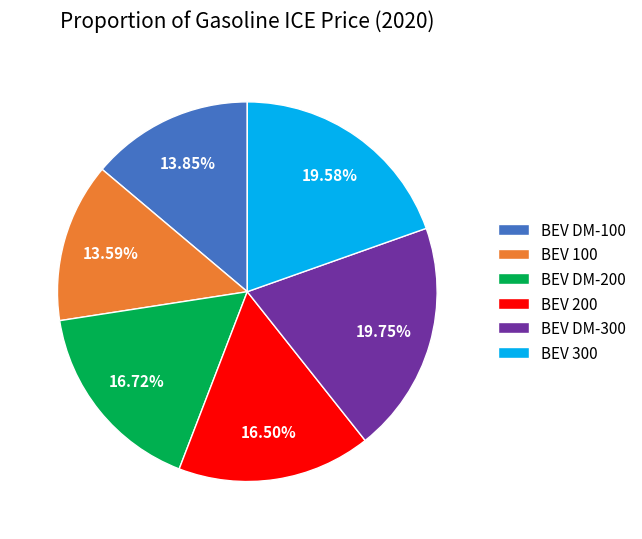

Is BEV DM-200 the majority of the pie?

No